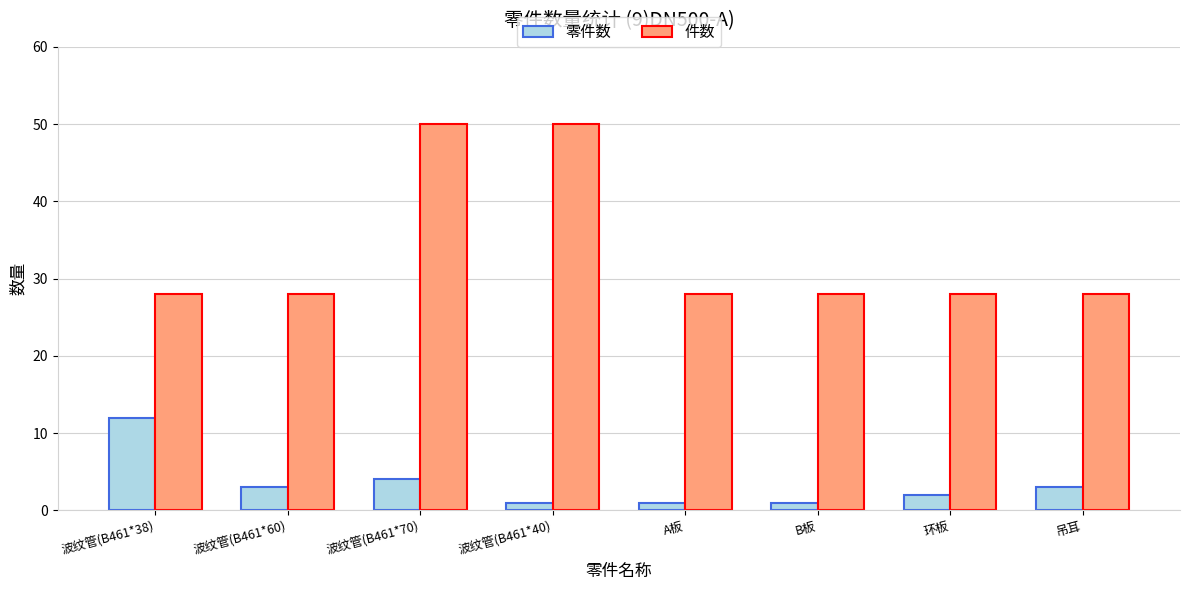

Reading left to right, what are all the values shown in this chart?

零件数: 12	3	4	1	1	1	2	3
件数: 28	28	50	50	28	28	28	28